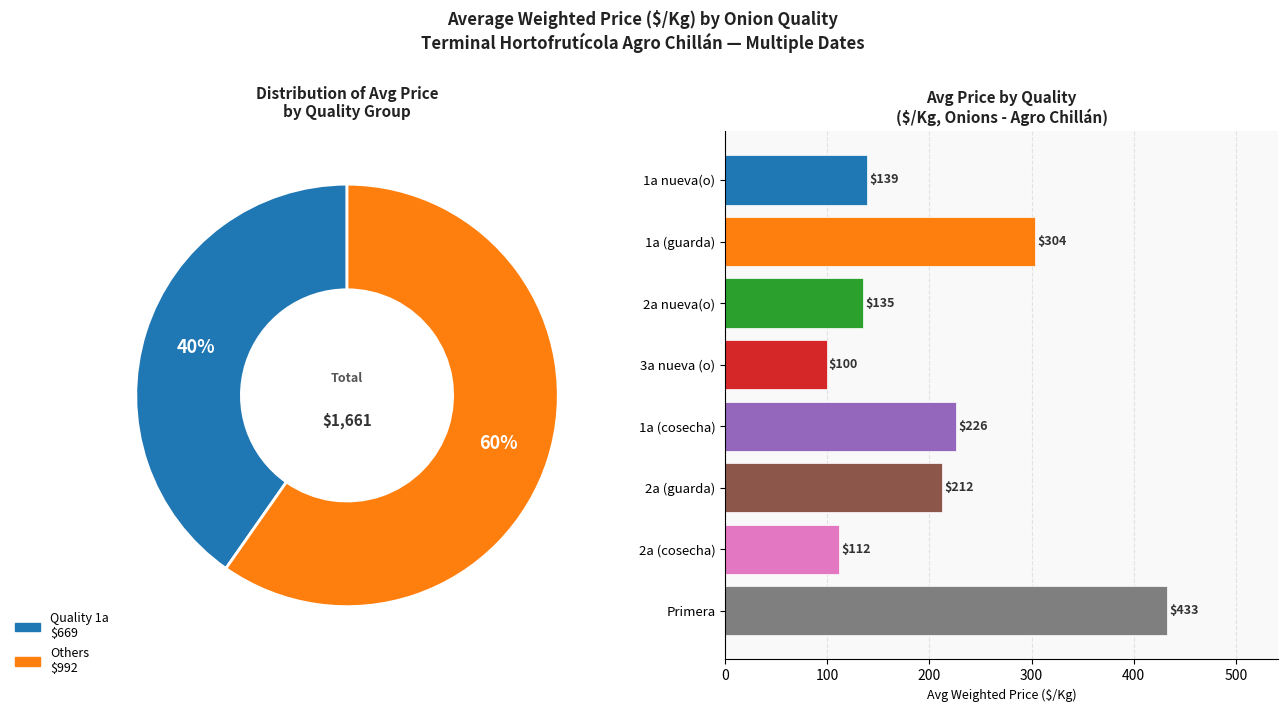

Is 31 the majority of the pie?

No